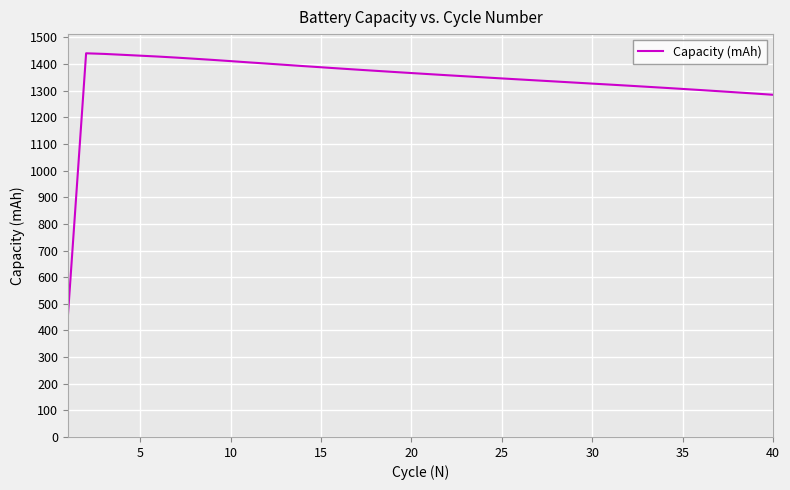

What is the maximum value shown in the chart?

1440.6